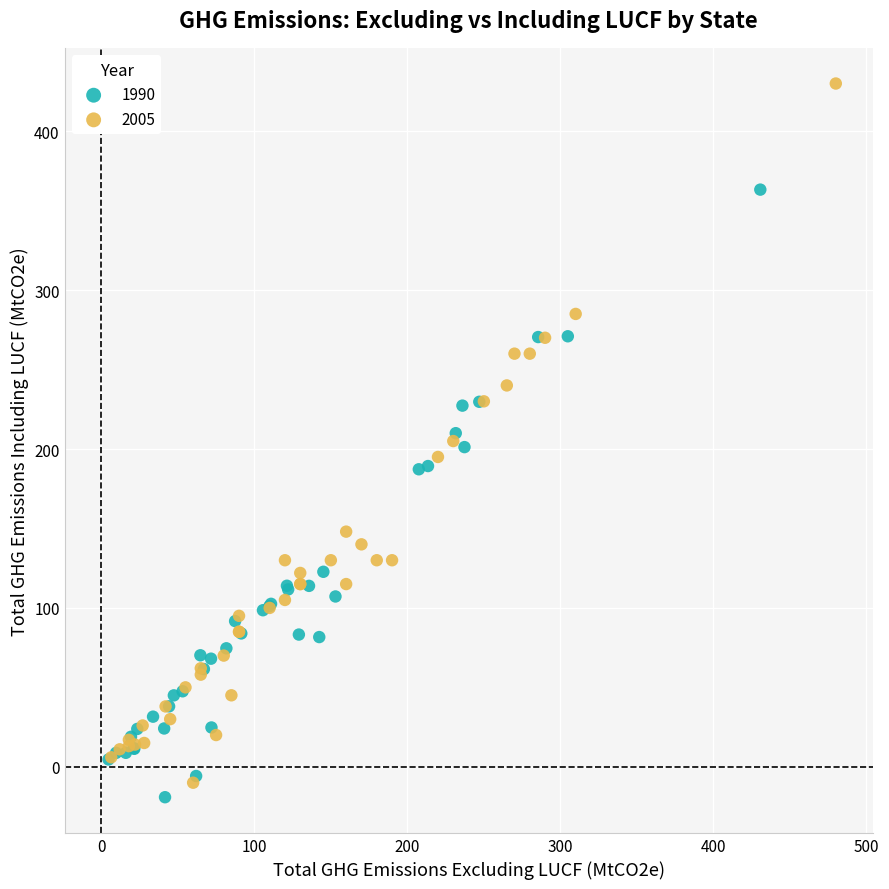

Which series contains the highest Y value?

2005